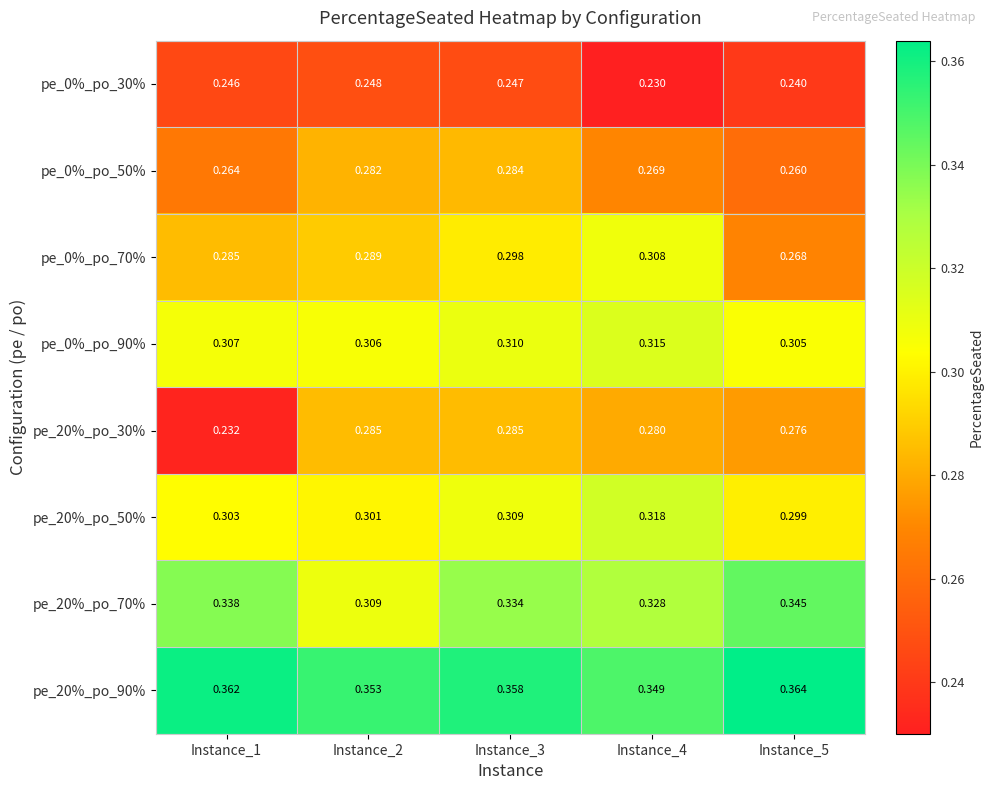

Is the value of pe_20%_po_90% at Instance_2 greater than the value of pe_0%_po_90% at Instance_3?

Yes